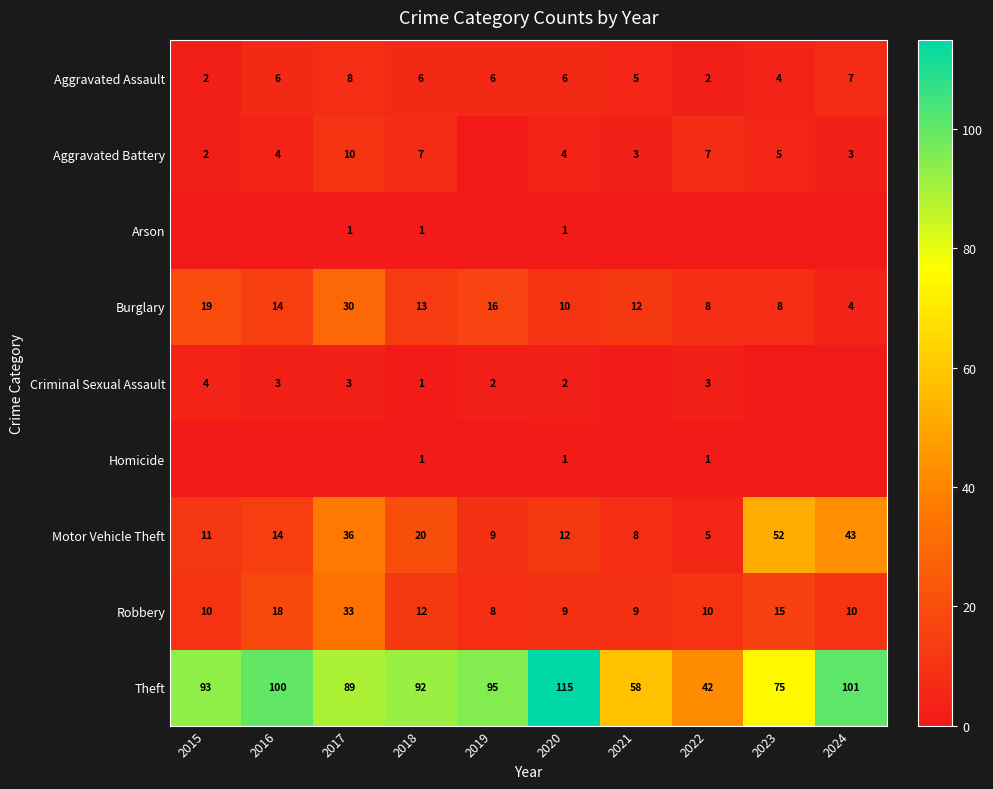

What is the sum of the Criminal Sexual Assault values at 2016 and 2015?

7